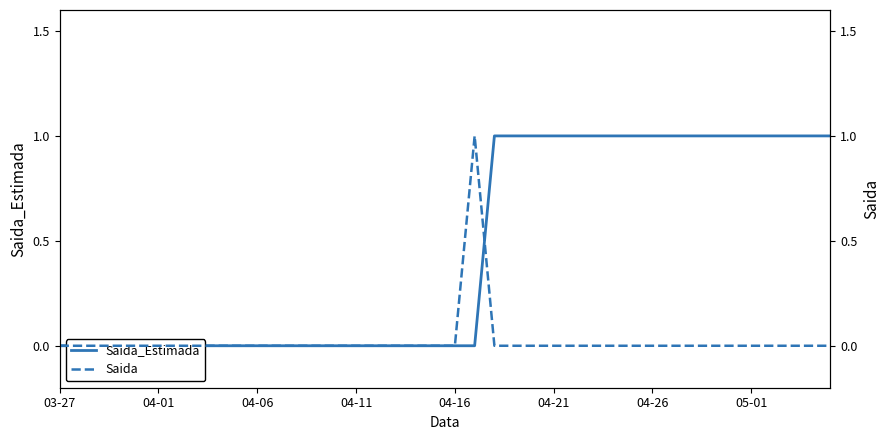

Between which two adjacent categories do Saida and Saida_Estimada first intersect?

21 and 22